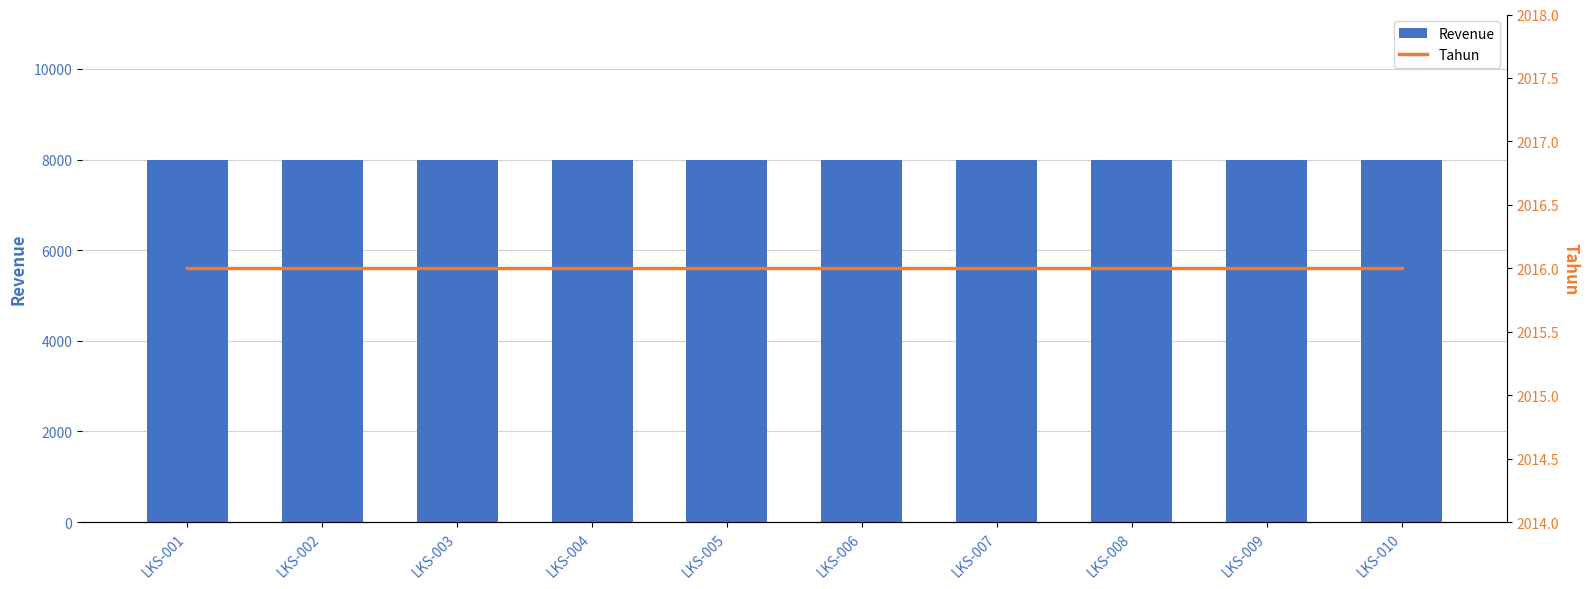

What are all the series names shown in the legend?

Revenue, Tahun